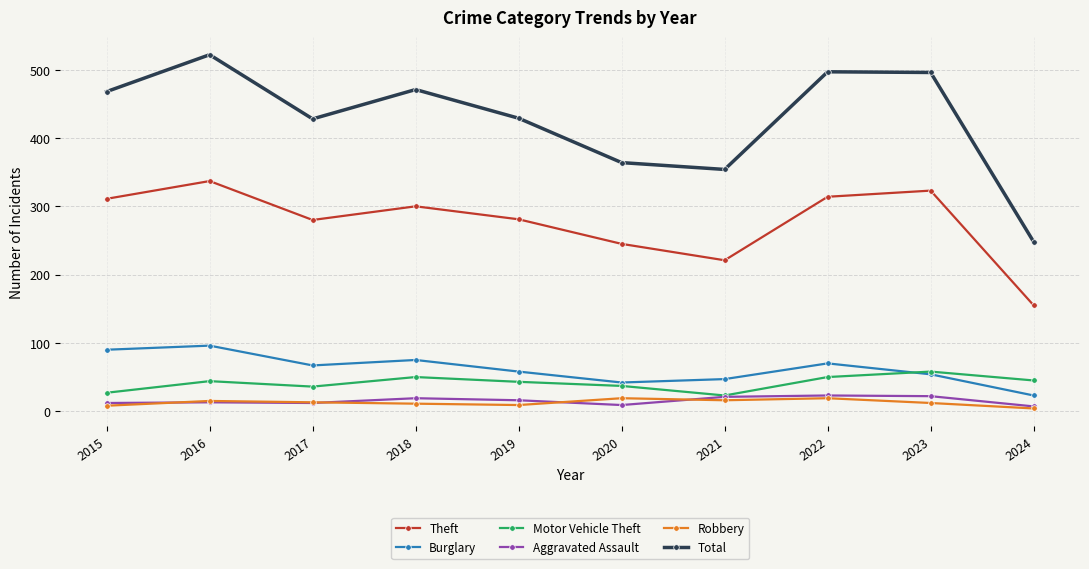

True or false: Aggravated Assault and Theft intersect in this chart.

False